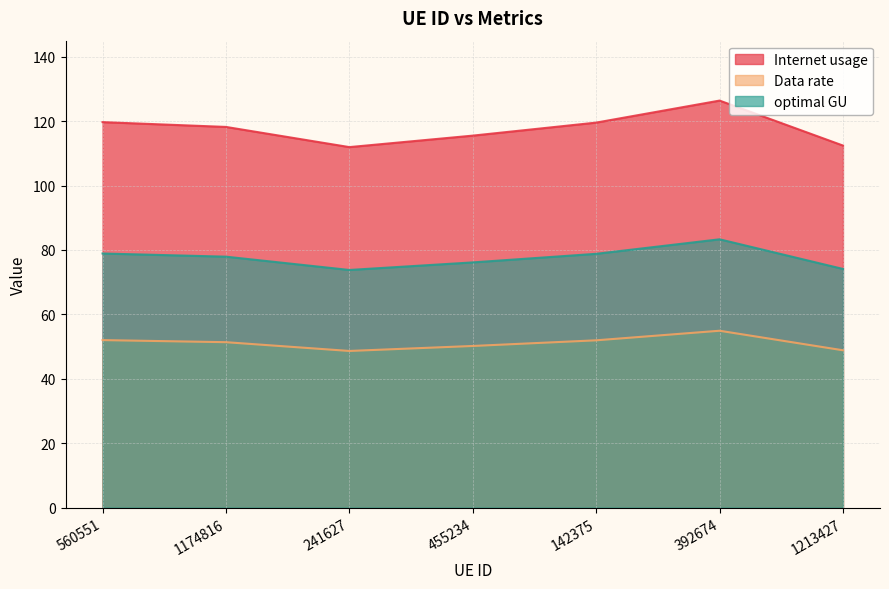

Count the number of categories in the chart.

7